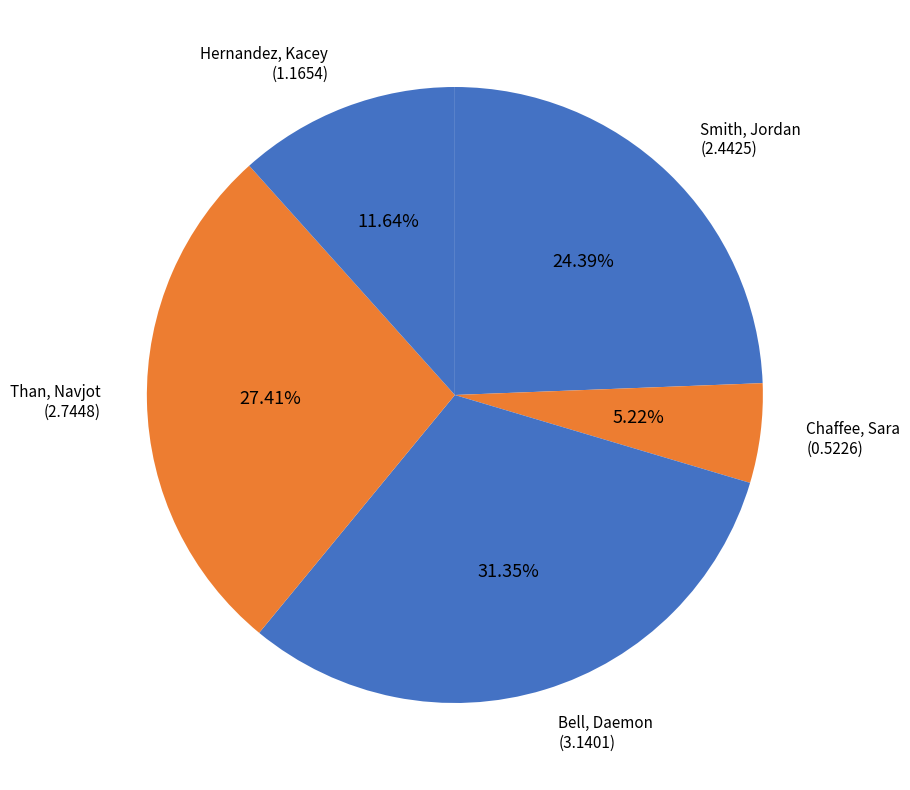

To the nearest percent, what is the difference between the largest and smallest slice percentages?

26%